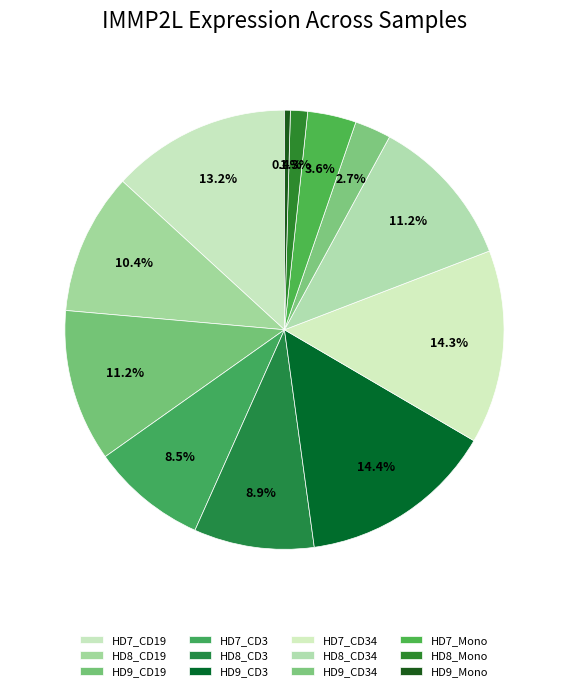

What is the ratio of the value at HD7_CD19 to the value at HD7_CD3?

1.5